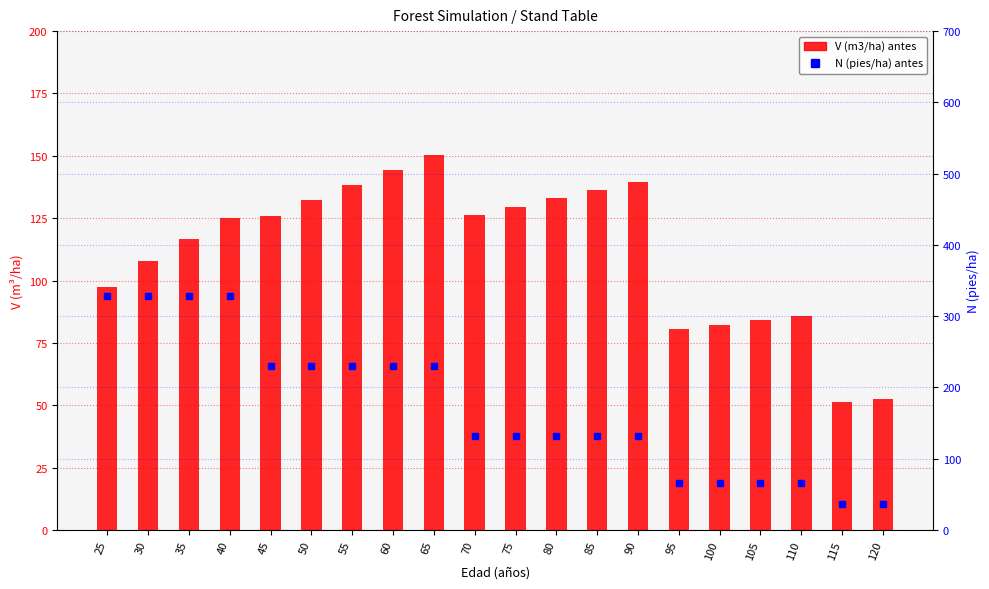

At which category is the sum across all series the highest?

40